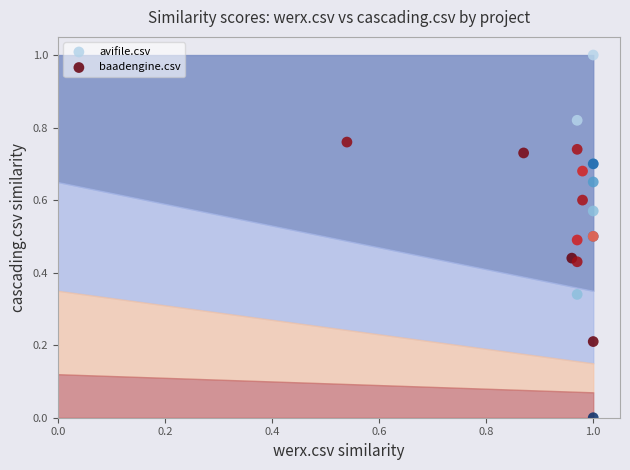

What are all the series names shown in the legend?

avifile.csv, baadengine.csv